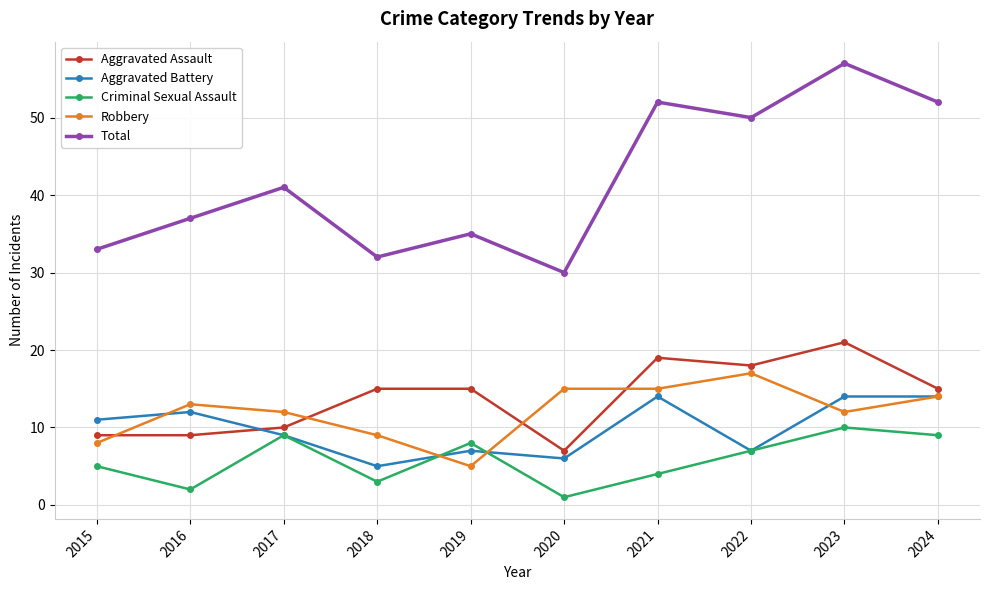

At how many categories does at least one series exceed 53?

1